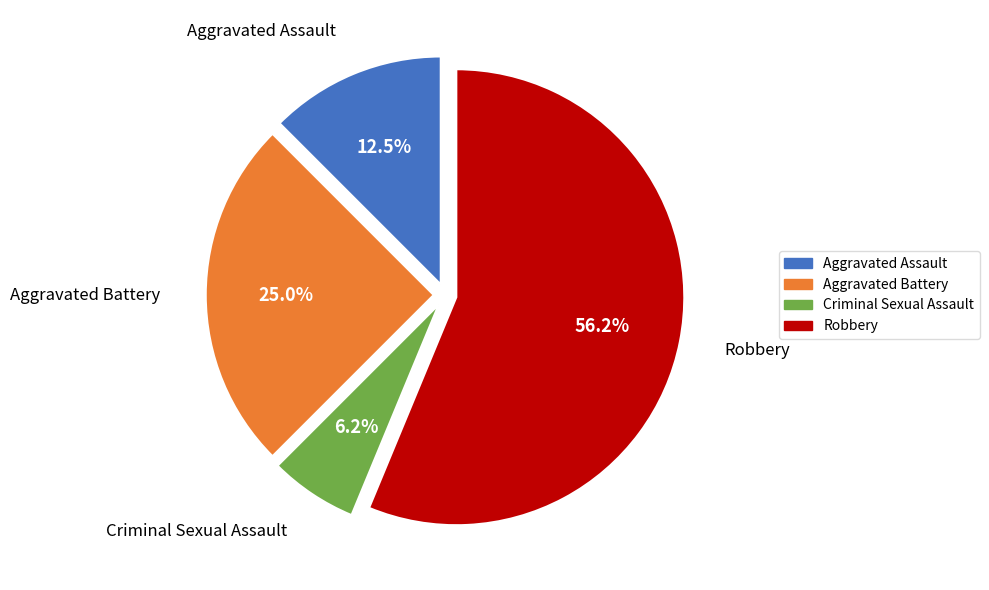

What is the ratio of the value at Criminal Sexual Assault to the value at Aggravated Assault?

0.5